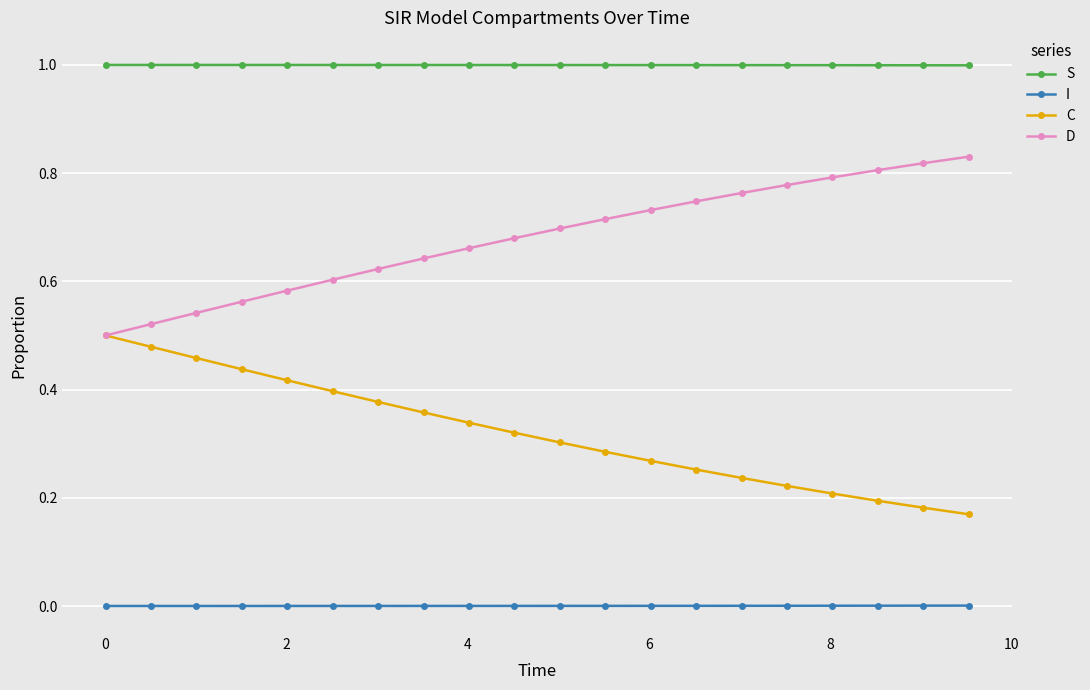

What is the minimum value for S?

1.0